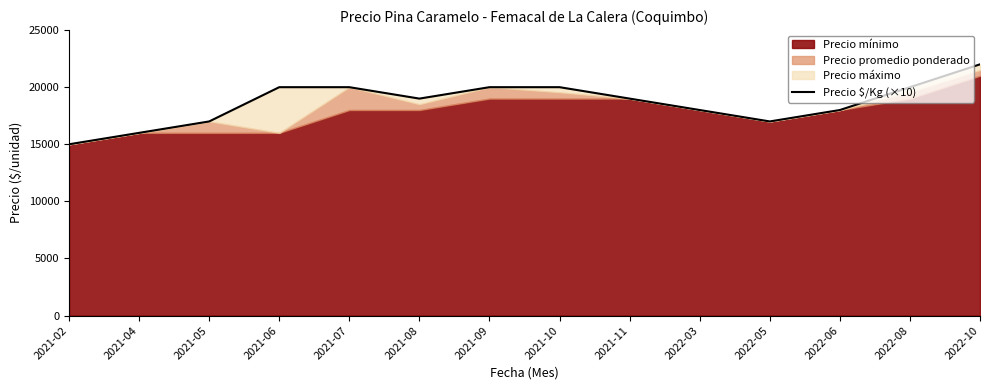

Approximately how many times larger is the value at 2022-10 compared to 2022-06?

1.2